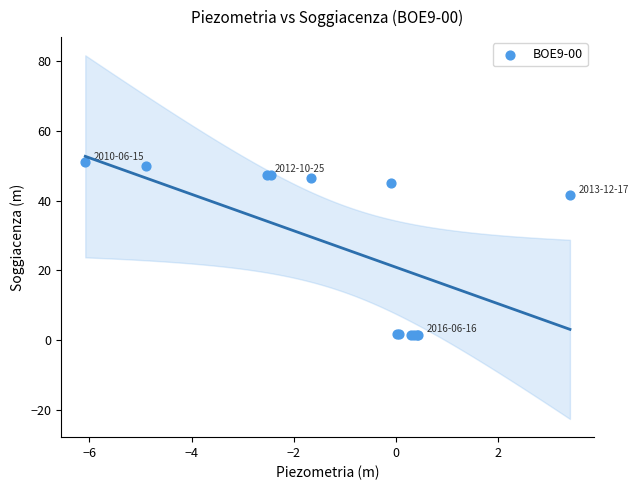

What Y value in the scatter plot is closest to 26?

41.5